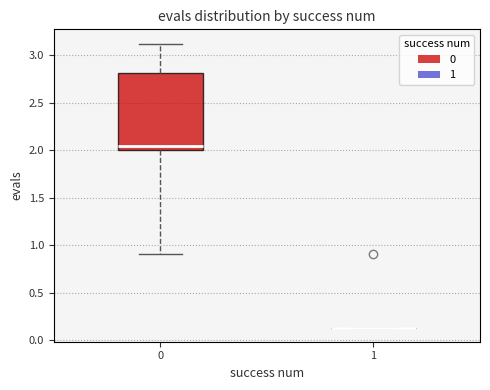

Comparing the boxes themselves (not the whiskers), which one is the tallest?

0